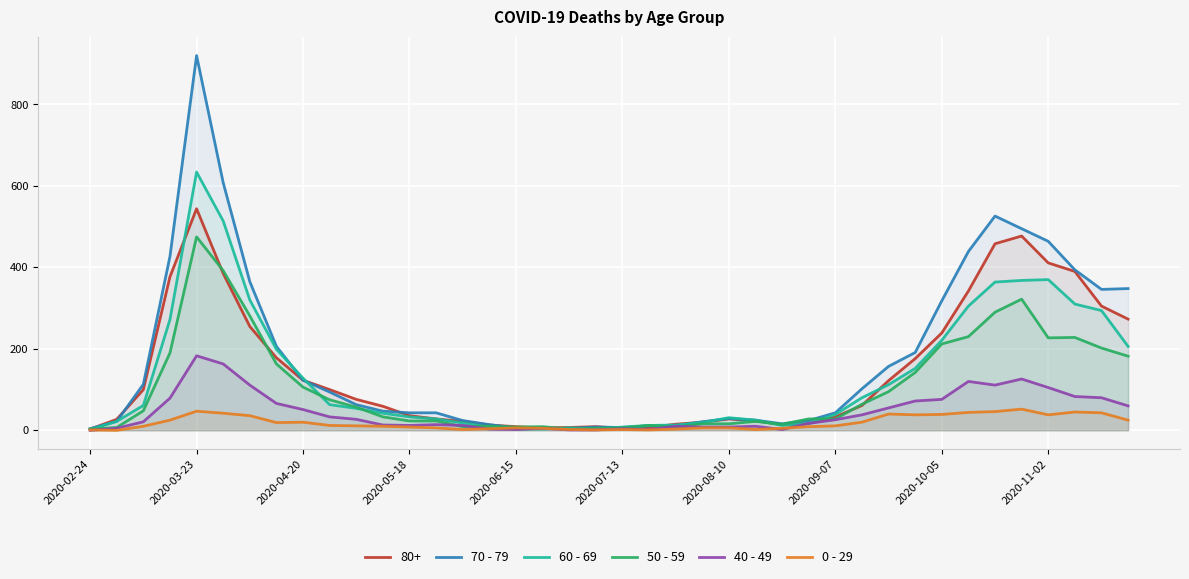

At which category is the sum across all series the highest?

2020-03-23